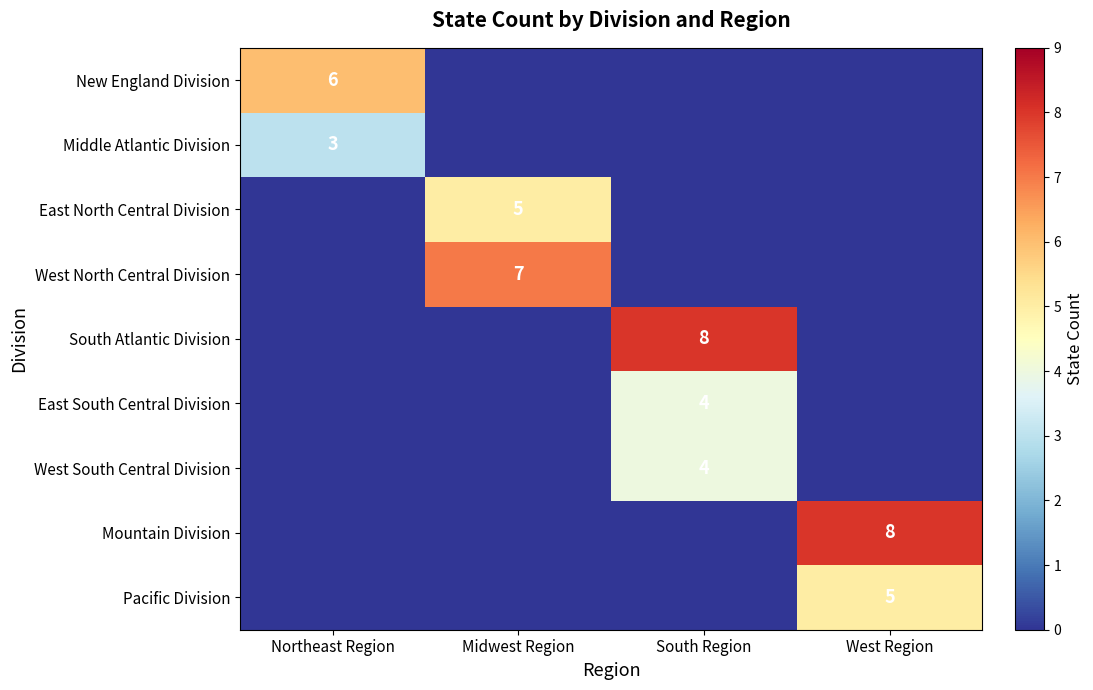

Is it true that East North Central Division equals 5 at Midwest Region?

True